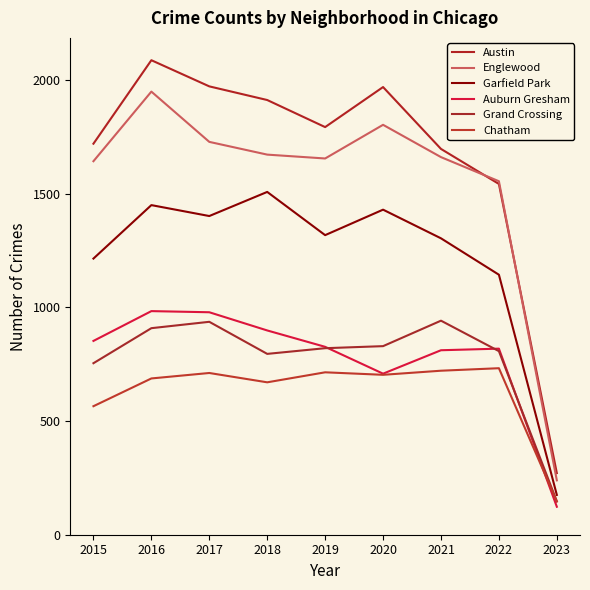

Rank the series at 2023 from lowest to highest value.

Auburn Gresham, Chatham, Grand Crossing, Garfield Park, Englewood, Austin